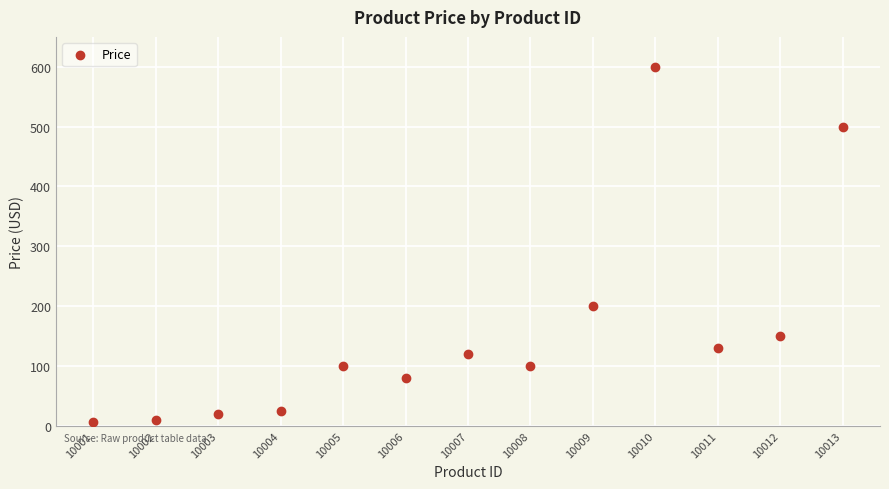

What Y value in the scatter plot is closest to 302?

200.0